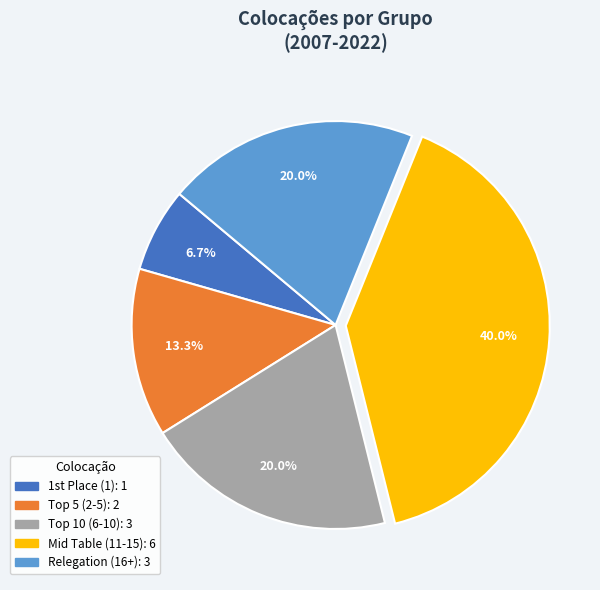

How many slices are in this pie chart?

5